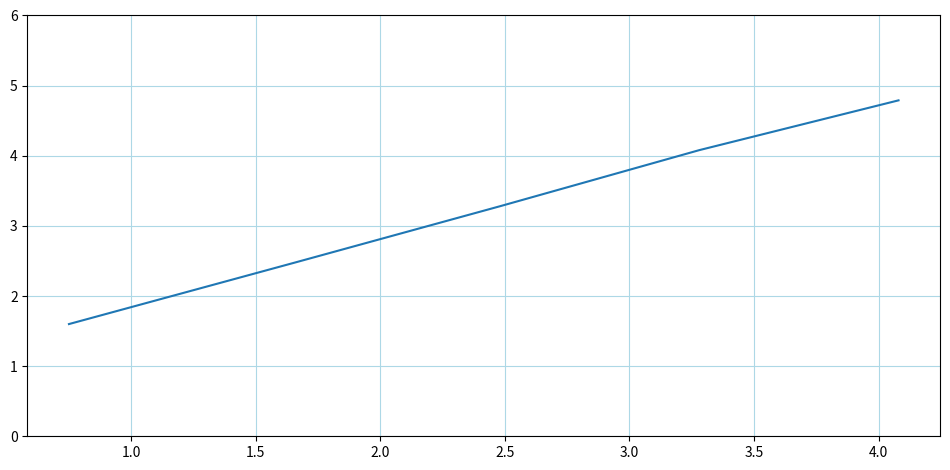

How many lines are shown in the chart?

1